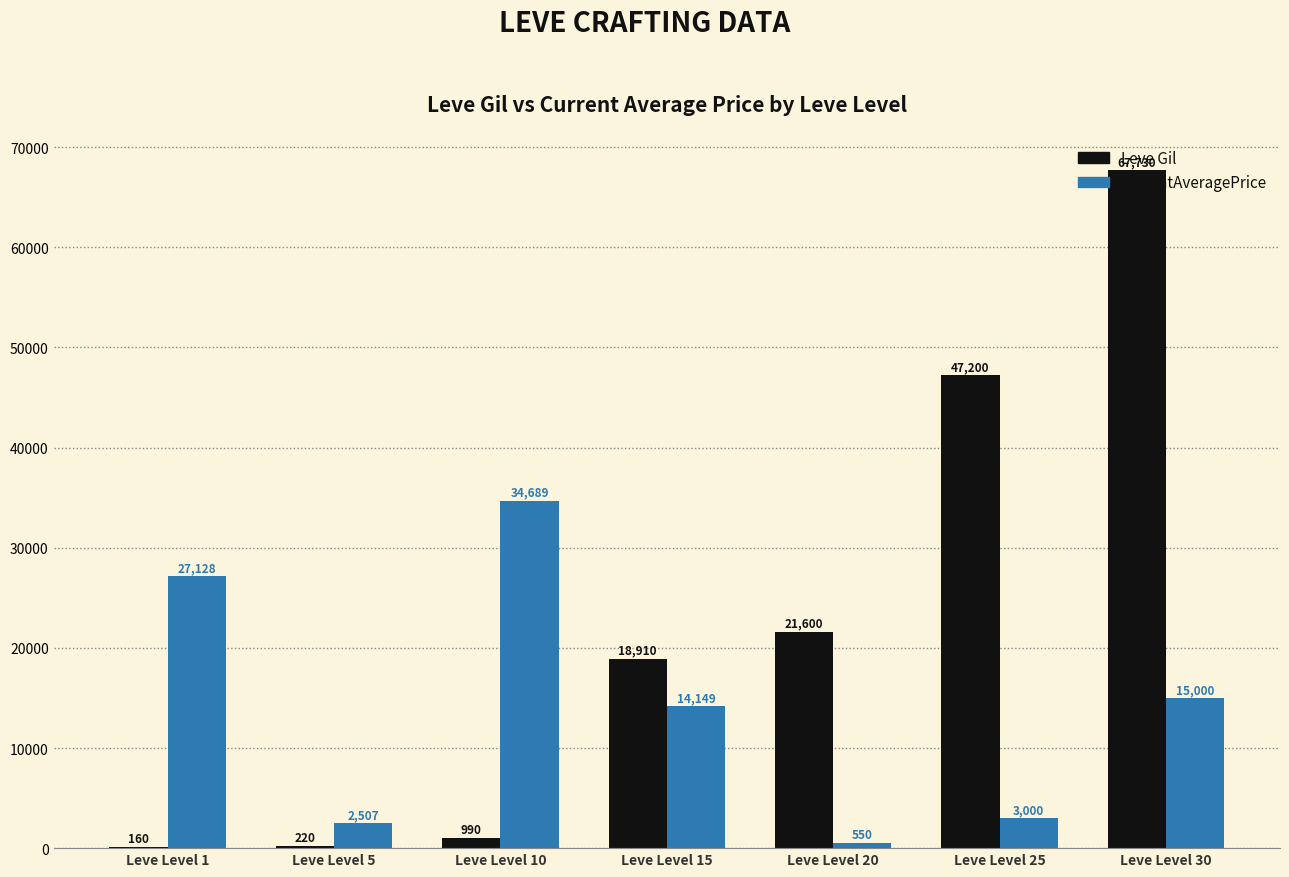

What is the greatest value displayed?

67730